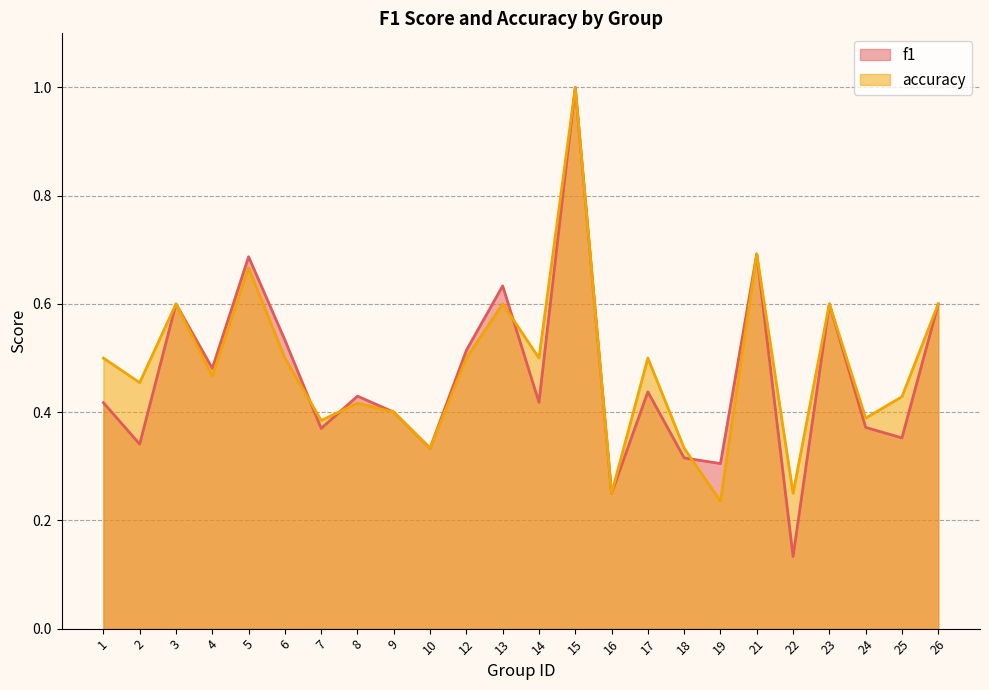

What is the total value across all series at 15?

2.0